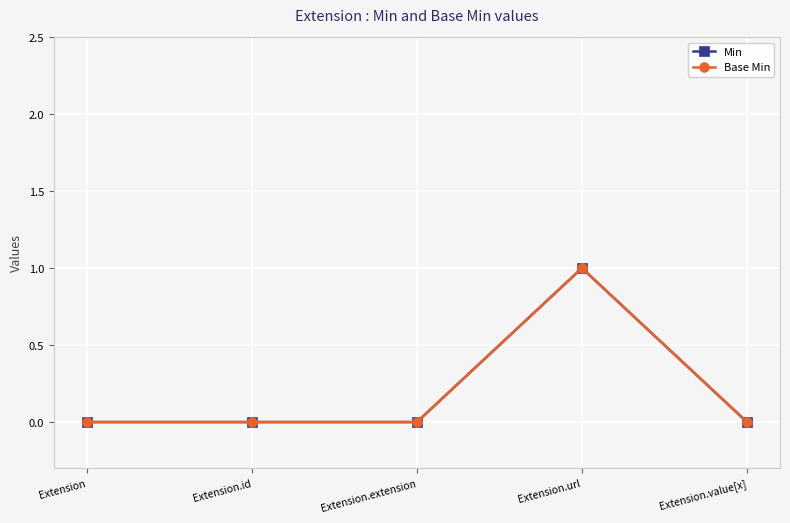

Reading left to right, list all the values displayed in this chart.

Min: Extension=0	Extension.id=0	Extension.extension=0	Extension.url=1	Extension.value[x]=0
Base Min: Extension=0	Extension.id=0	Extension.extension=0	Extension.url=1	Extension.value[x]=0